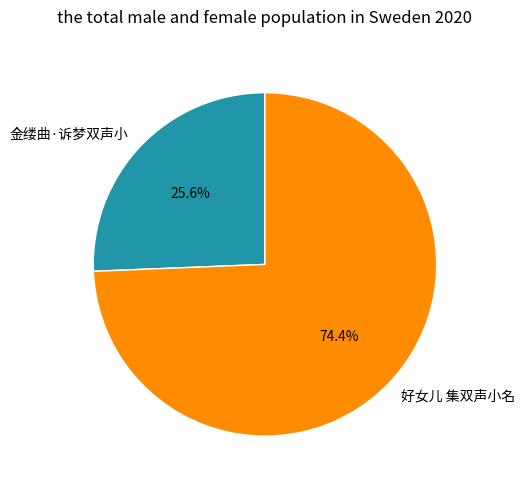

To the nearest percent, what is the average slice percentage?

50%